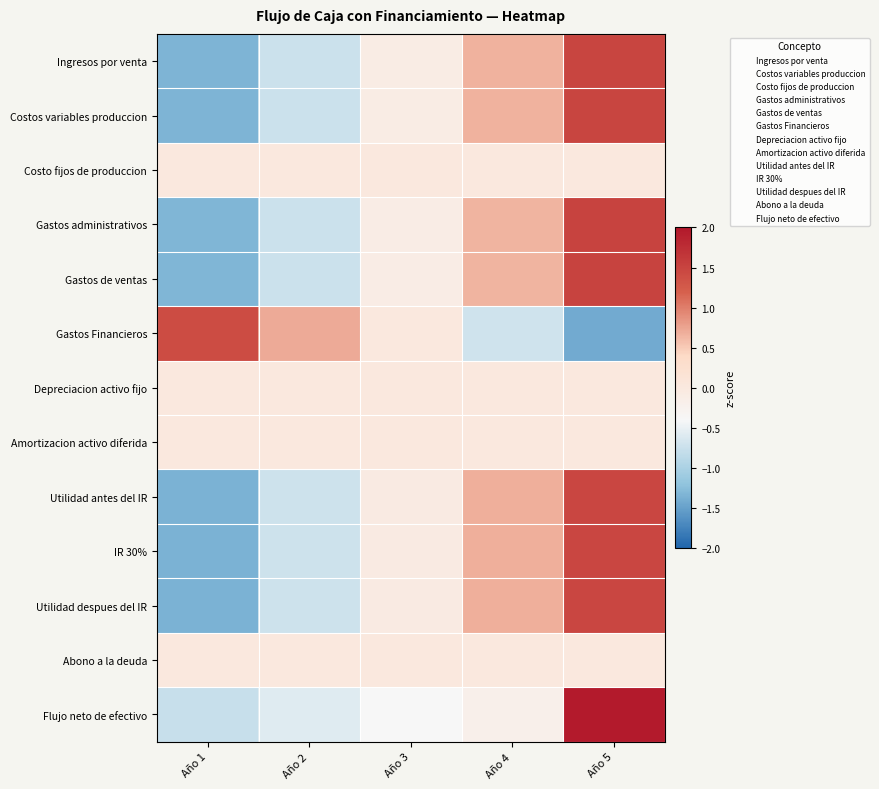

Reading right to left, list all the values displayed in this chart.

Ingresos por venta: Año 5=1.5	Año 4=0.7	Año 3=-0.1	Año 2=-0.7	Año 1=-1.3
Costos variables produccion: Año 5=1.5	Año 4=0.7	Año 3=-0.1	Año 2=-0.7	Año 1=-1.3
Costo fijos de produccion: Año 5=0.0	Año 4=0.0	Año 3=0.0	Año 2=0.0	Año 1=0.0
Gastos administrativos: Año 5=1.5	Año 4=0.7	Año 3=-0.1	Año 2=-0.7	Año 1=-1.3
Gastos de ventas: Año 5=1.5	Año 4=0.7	Año 3=-0.1	Año 2=-0.7	Año 1=-1.3
Gastos Financieros: Año 5=-1.4	Año 4=-0.7	Año 3=0.0	Año 2=0.7	Año 1=1.4
Depreciacion activo fijo: Año 5=0.0	Año 4=0.0	Año 3=0.0	Año 2=0.0	Año 1=0.0
Amortizacion activo diferida: Año 5=0.0	Año 4=0.0	Año 3=0.0	Año 2=0.0	Año 1=0.0
Utilidad antes del IR: Año 5=1.5	Año 4=0.7	Año 3=-0.1	Año 2=-0.7	Año 1=-1.4
IR 30%: Año 5=1.5	Año 4=0.7	Año 3=-0.1	Año 2=-0.7	Año 1=-1.4
Utilidad despues del IR: Año 5=1.5	Año 4=0.7	Año 3=-0.1	Año 2=-0.7	Año 1=-1.4
Abono a la deuda: Año 5=0.0	Año 4=0.0	Año 3=0.0	Año 2=0.0	Año 1=0.0
Flujo neto de efectivo: Año 5=2.0	Año 4=-0.2	Año 3=-0.4	Año 2=-0.6	Año 1=-0.8